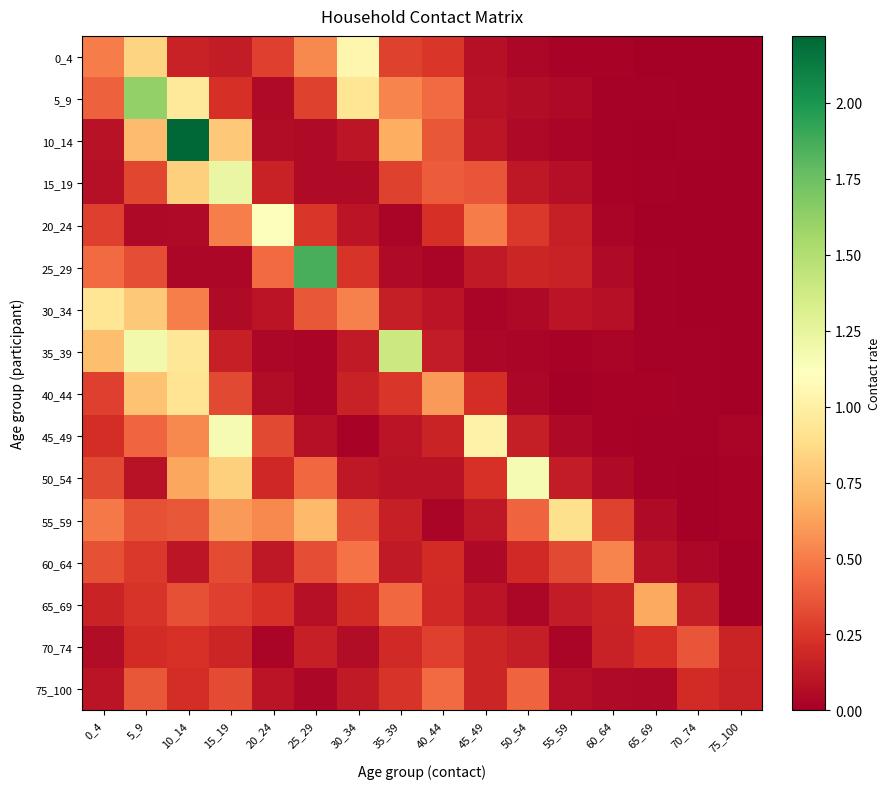

At 40_44, list the series in order from largest to smallest.

40_44, 5_9, 75_100, 15_19, 10_14, 70_74, 0_4, 20_24, 60_64, 65_69, 45_49, 35_39, 30_34, 50_54, 55_59, 25_29